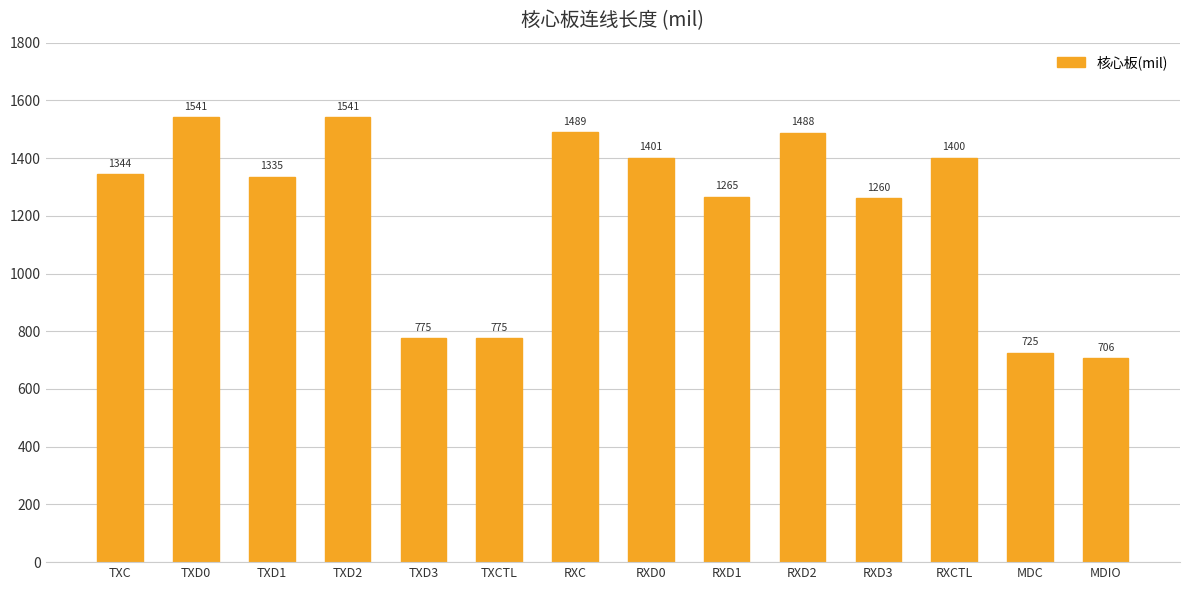

What is the difference between the values at MDC and MDIO?

18.5